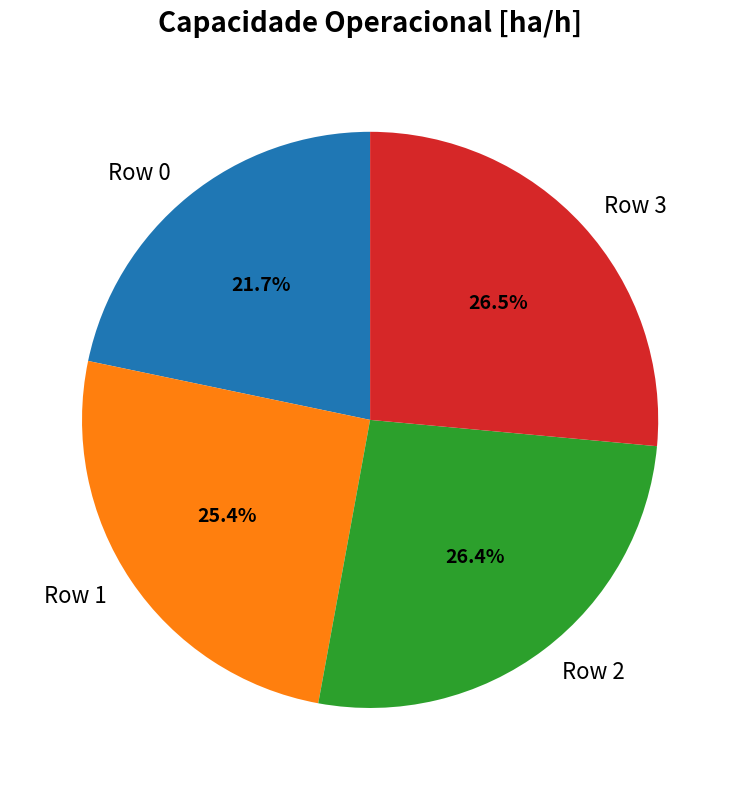

Which slice is the smallest?

Row 0